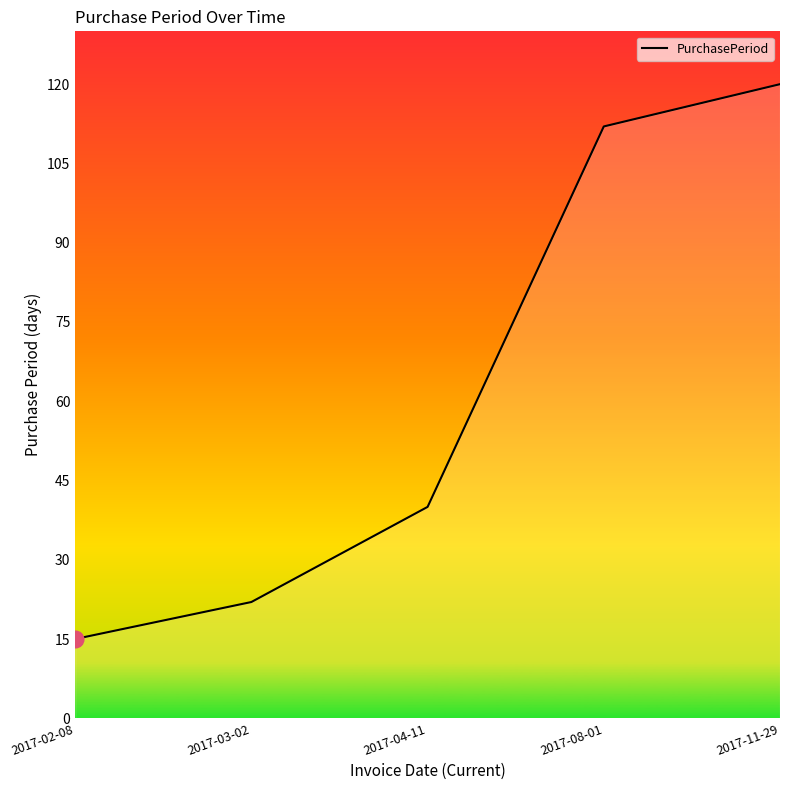

Reading left to right, transcribe all the data shown in this chart.

15	22	40	112	120